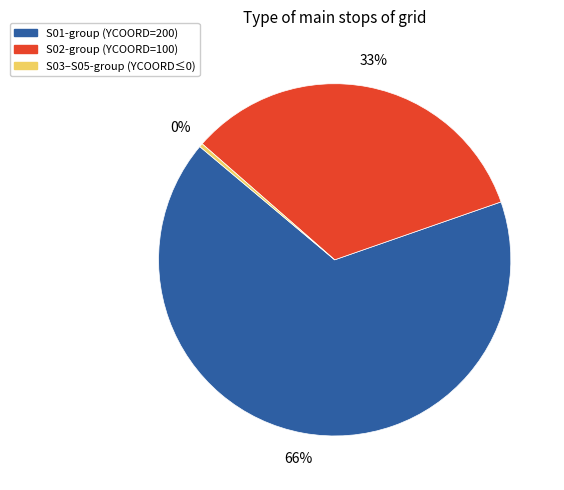

To the nearest percent, what is the difference between the largest and smallest slice percentages?

67%